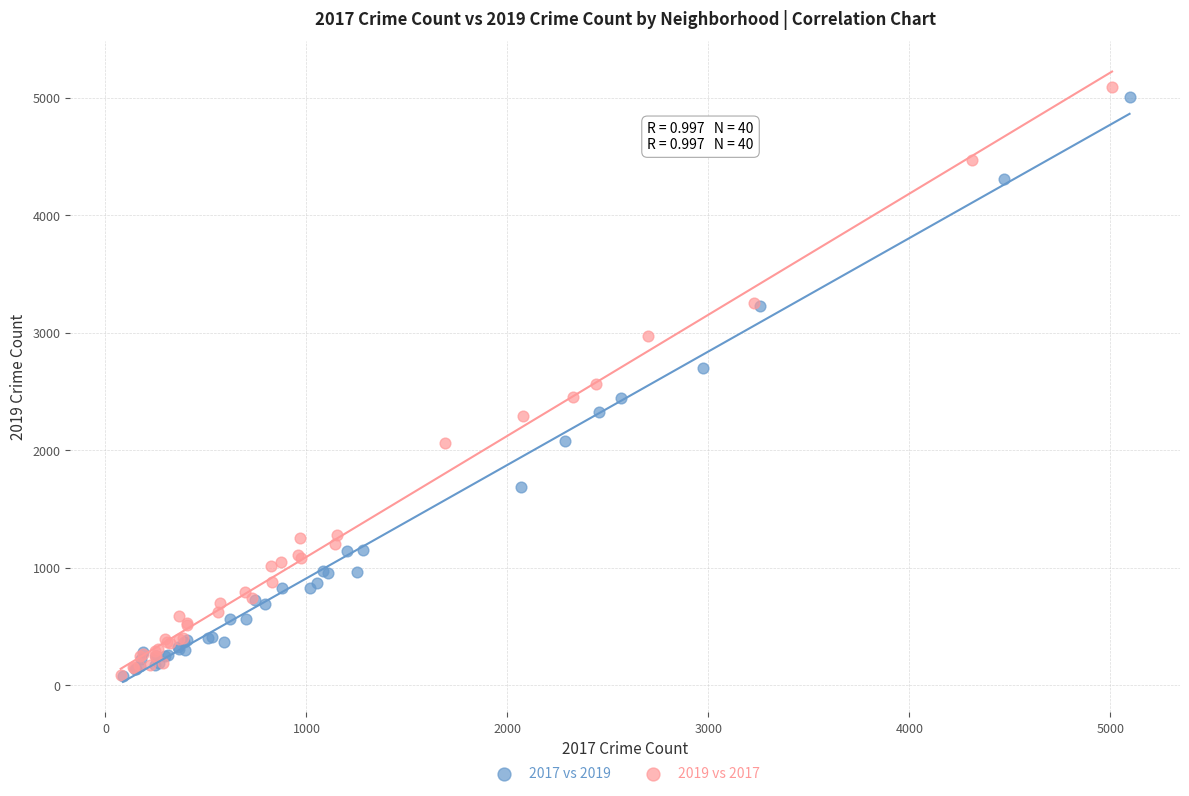

Which series has the largest Y range (max minus min)?

2019 vs 2017